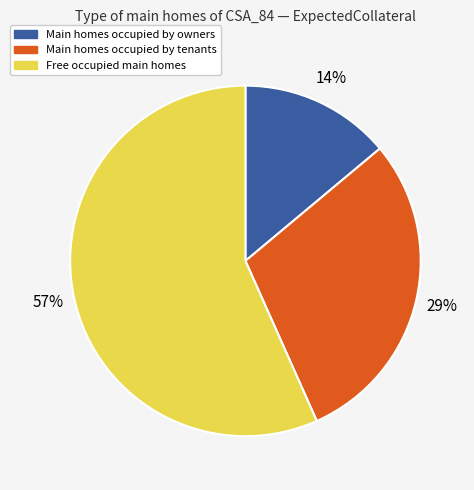

To the nearest percent, what is the average slice percentage?

33%